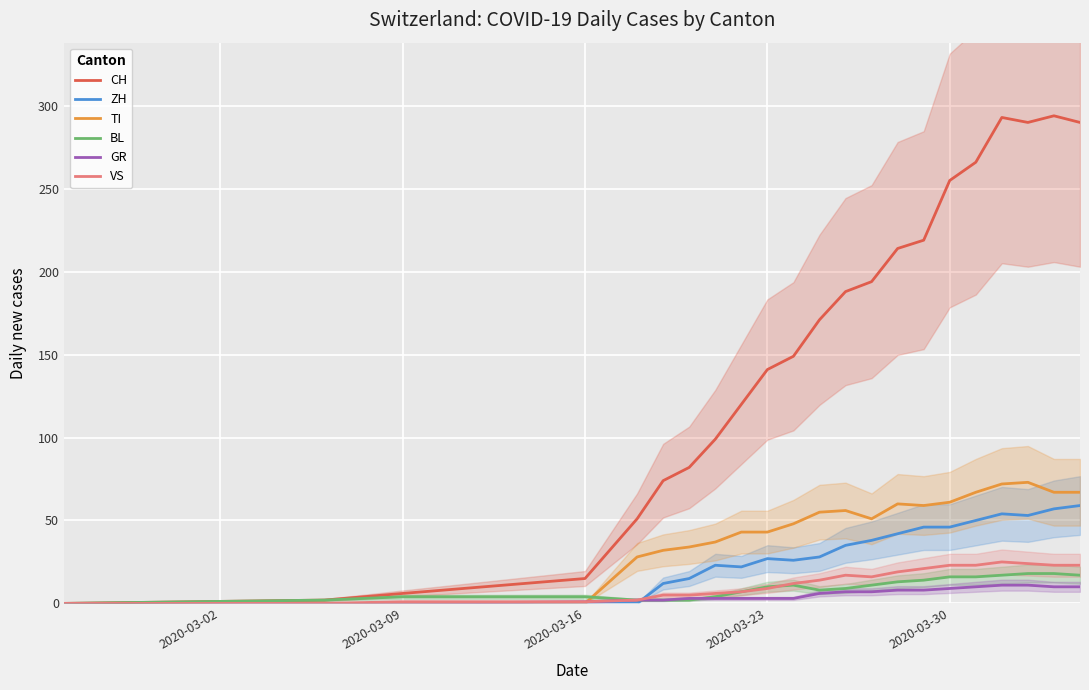

How many lines are shown in the chart?

6